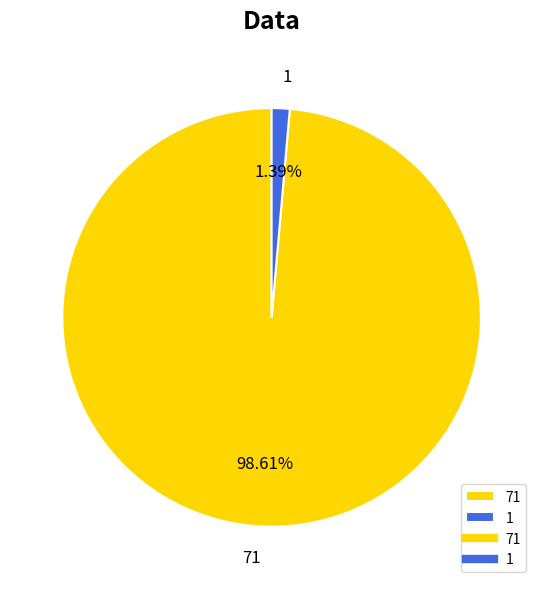

Which category has the biggest portion of the pie?

71